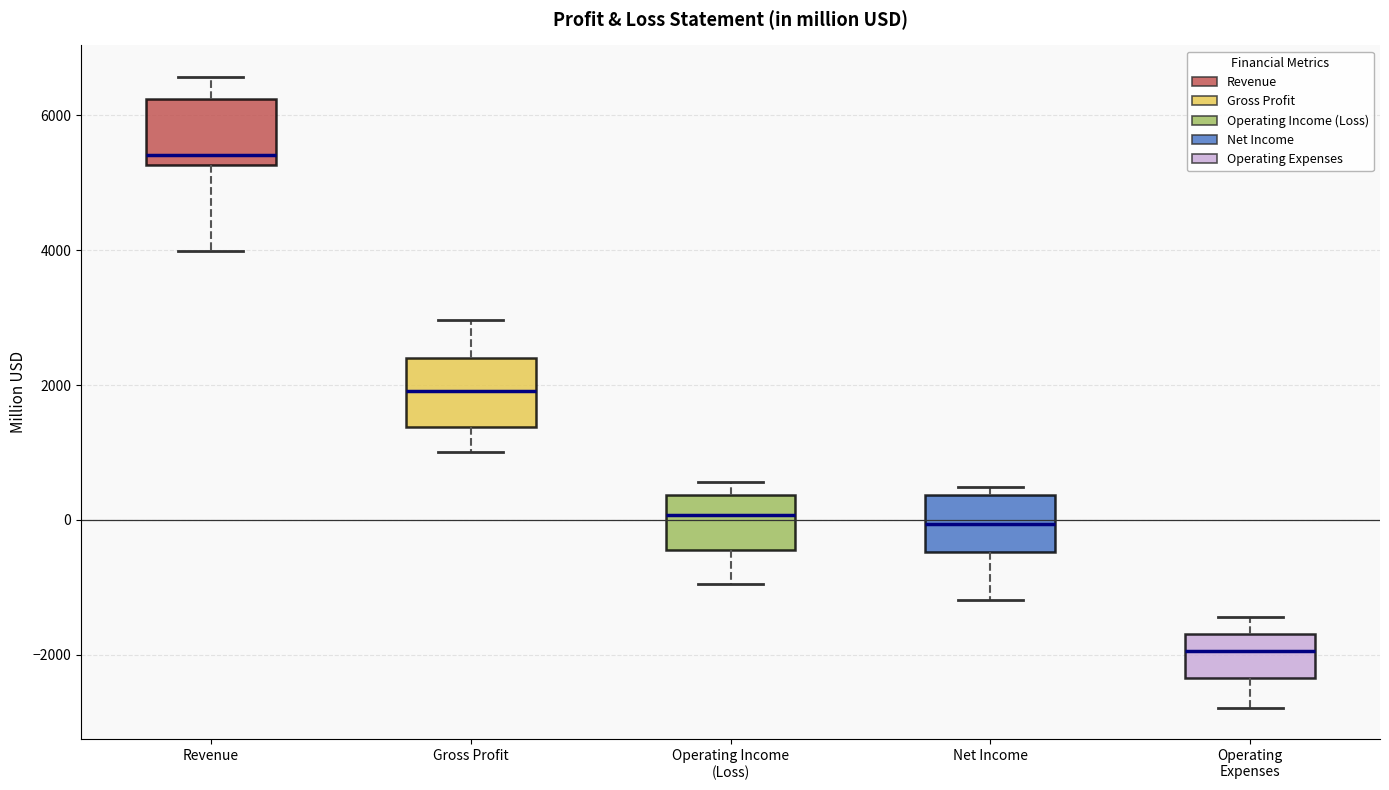

Where is the lower edge of the box for Net Income on the y-axis? The values are not printed on the chart, so give them approximately, as read against the axis.

-400